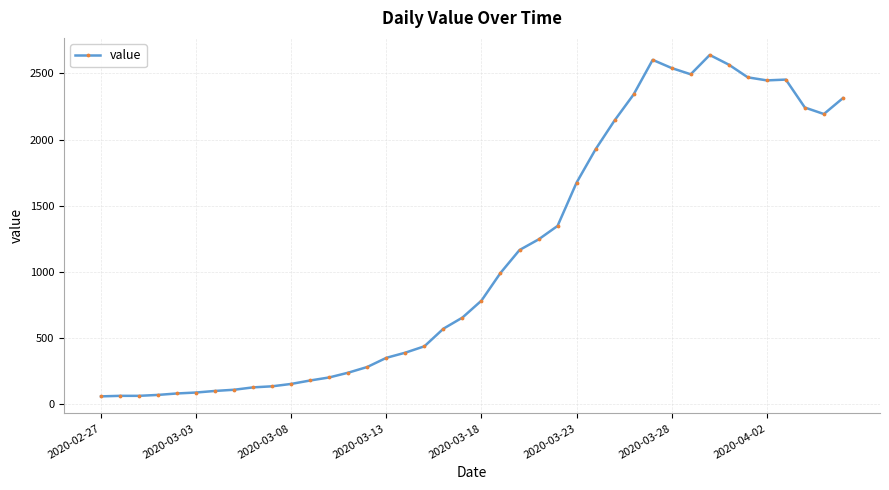

How many data points are less than 784?

20